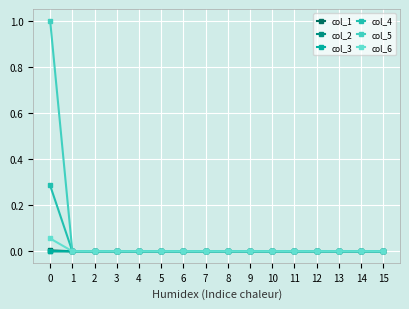

Between 11 and 5, which is larger?

11